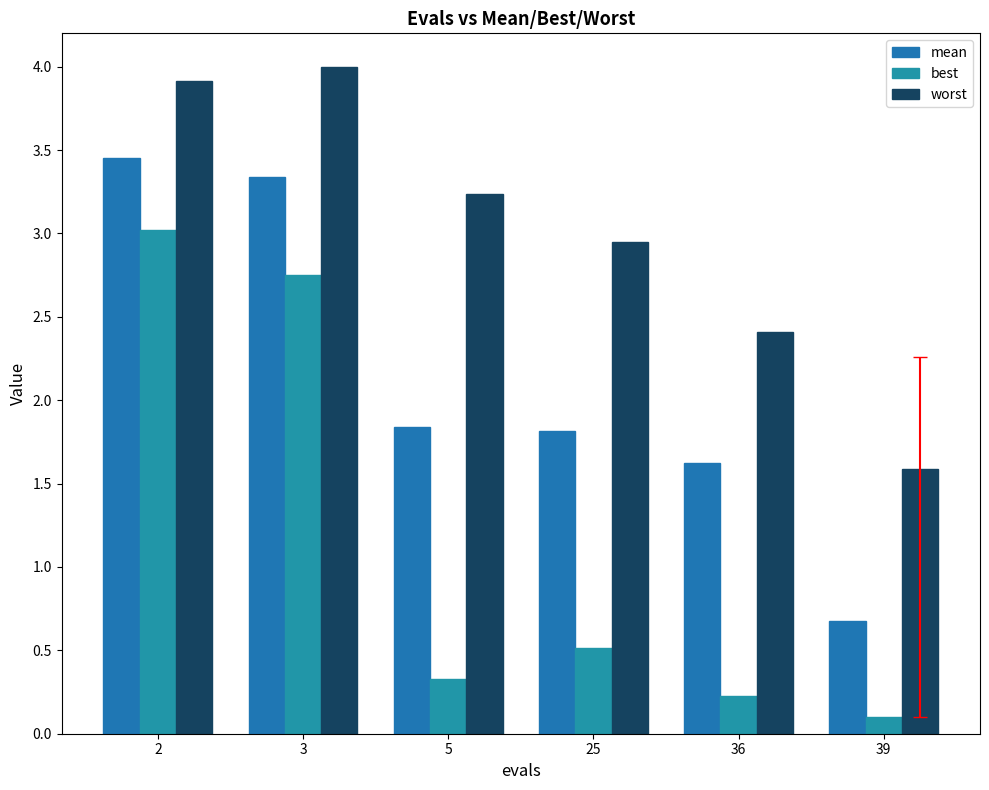

List the series in order of their peak value, highest first.

worst, mean, best